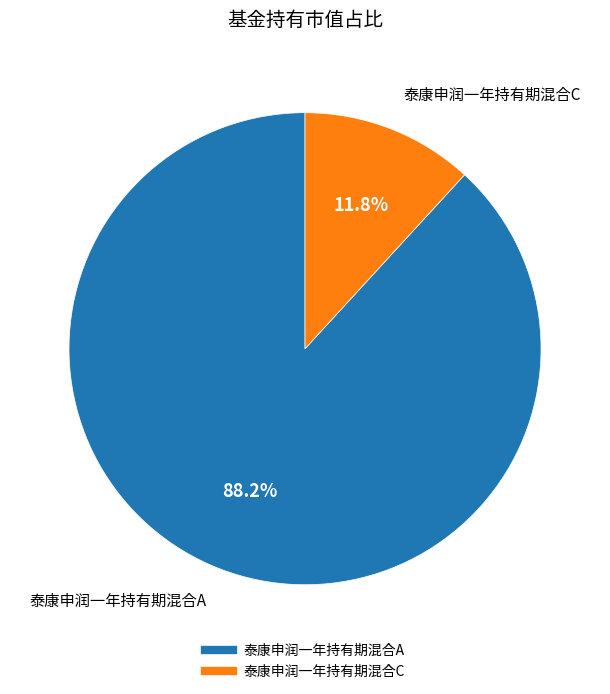

How much of the chart is everything except 泰康申润一年持有期混合C?

88.2%